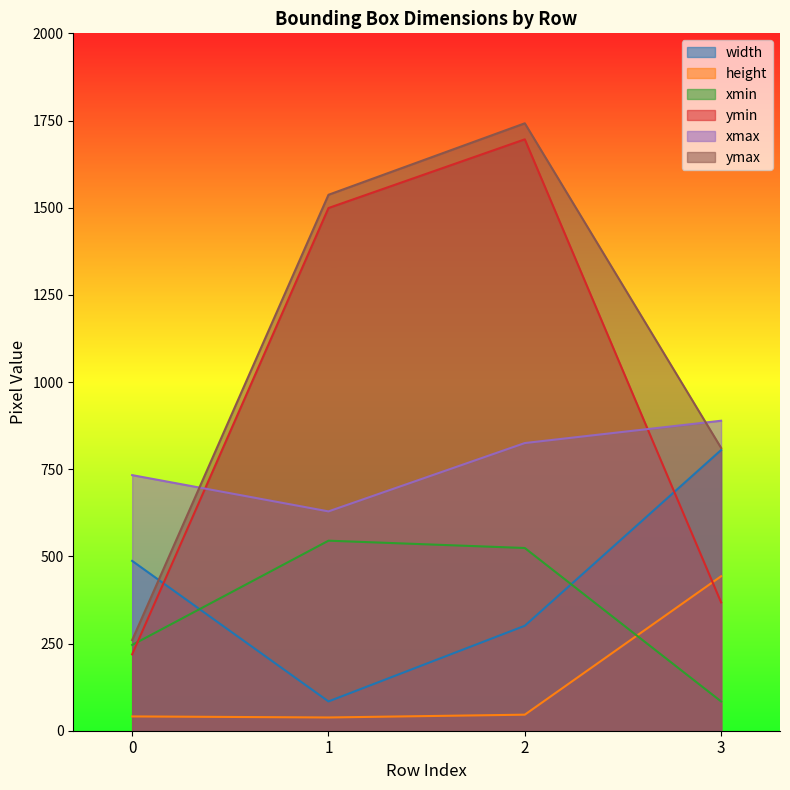

Which series has the largest range (max minus min)?

ymax